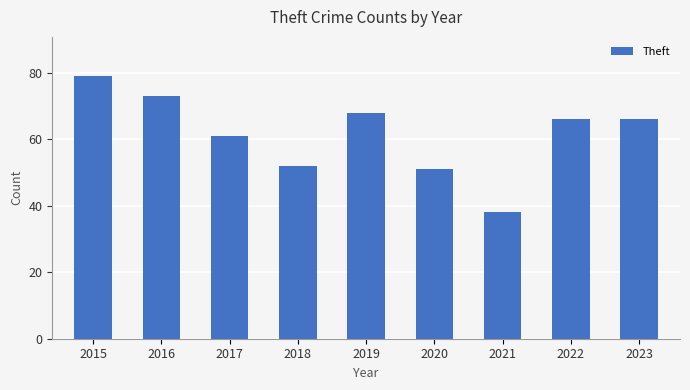

What is the sum of all values?

554